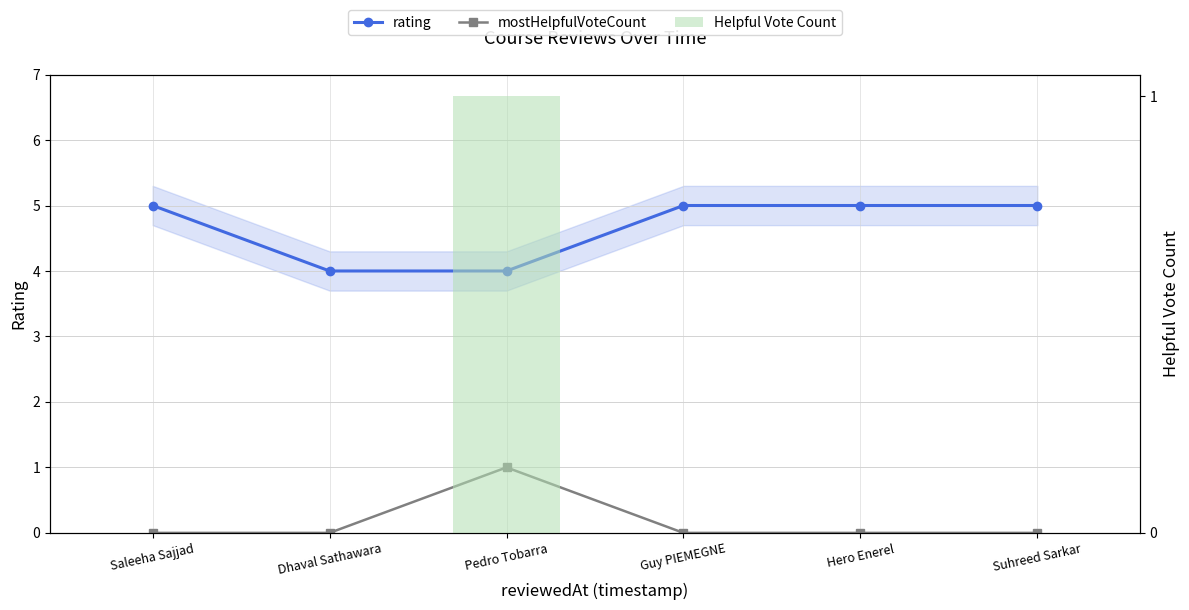

What is the maximum value shown in the chart?

5